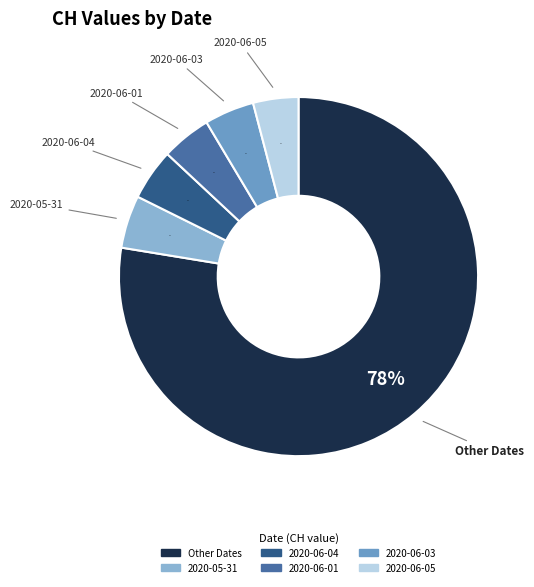

The 2020-06-03 slice represents 4% of the pie. True or false?

True